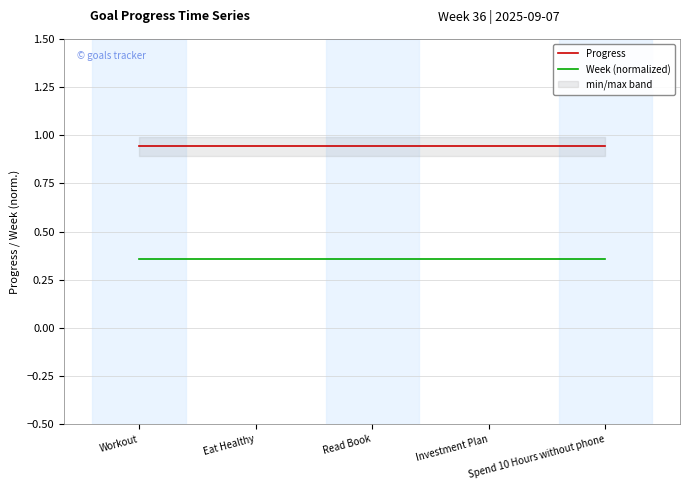

Rank the categories by Progress value from lowest to highest.

Workout, Eat Healthy, Read Book, Investment Plan, Spend 10 Hours without phone